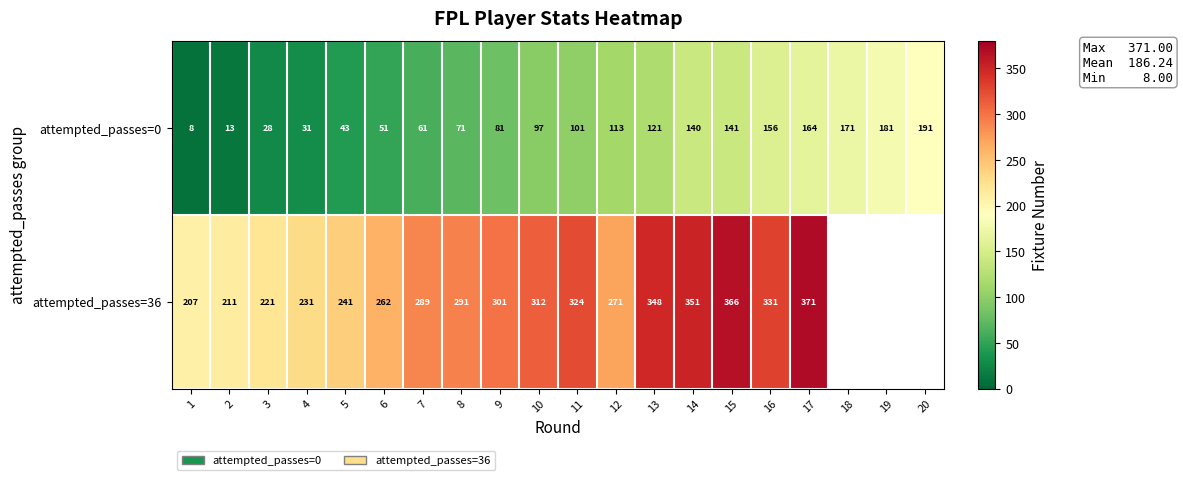

What is the difference between the maximum and minimum values in the attempted_passes=0 series?

183